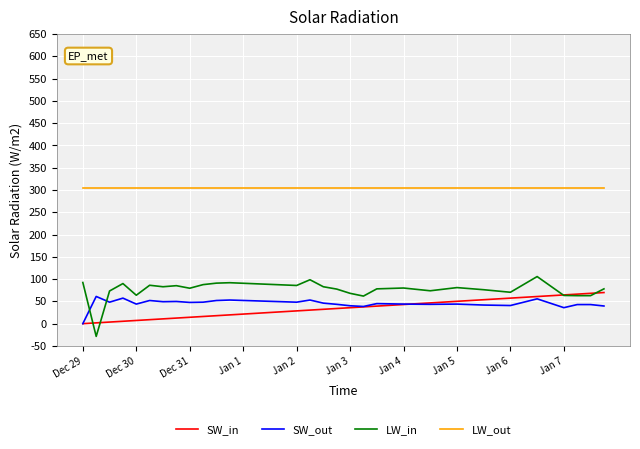

Which series has the largest total across all categories?

LW_out